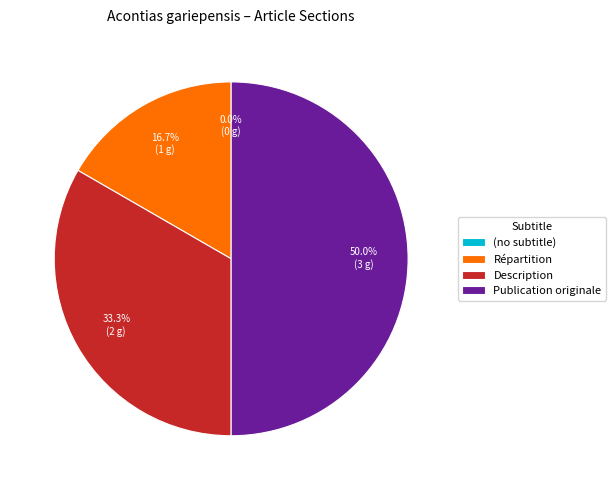

How much of the chart is everything except (no subtitle)?

100.0%